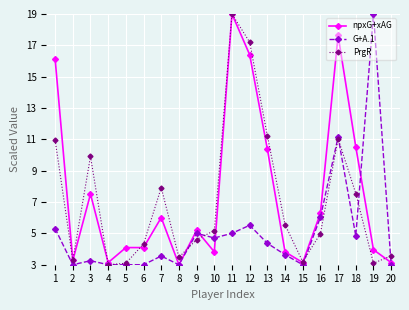

Rank the series by their average value, from highest to lowest.

npxG+xAG, PrgR, G+A.1